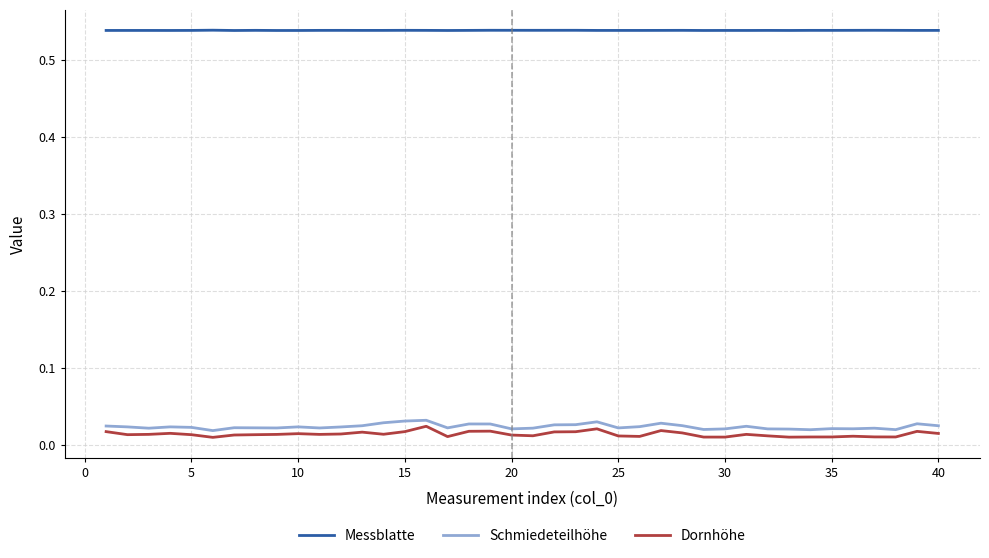

Which series has the largest total across all categories?

Messblatte